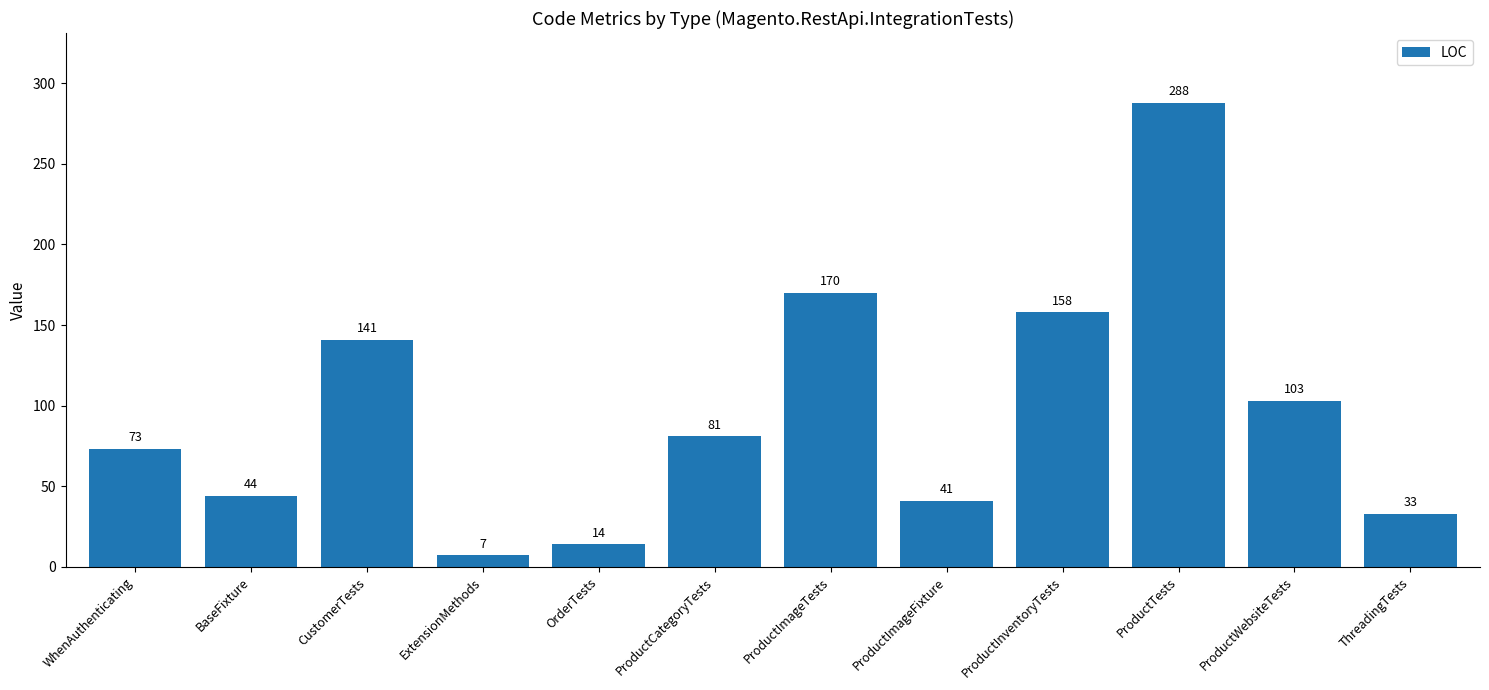

What is the ratio of the value at ProductCategoryTests to the value at OrderTests?

5.8